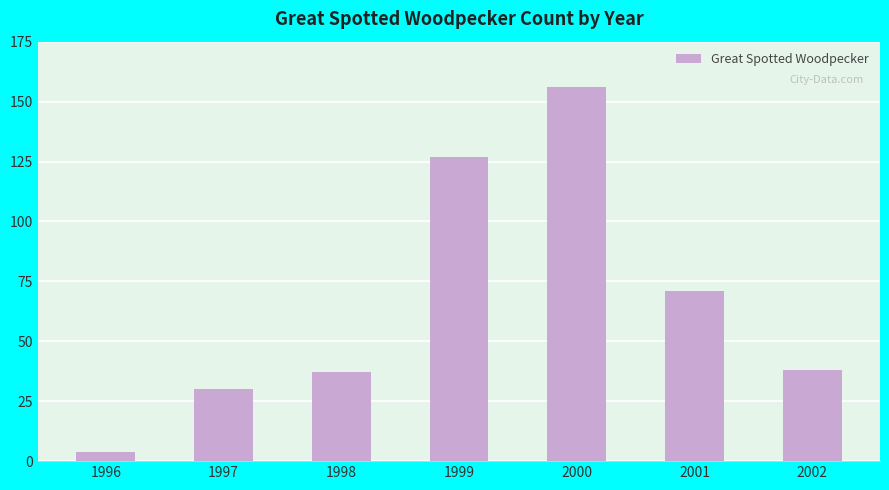

What is the value of the 3rd bar from the left?

37